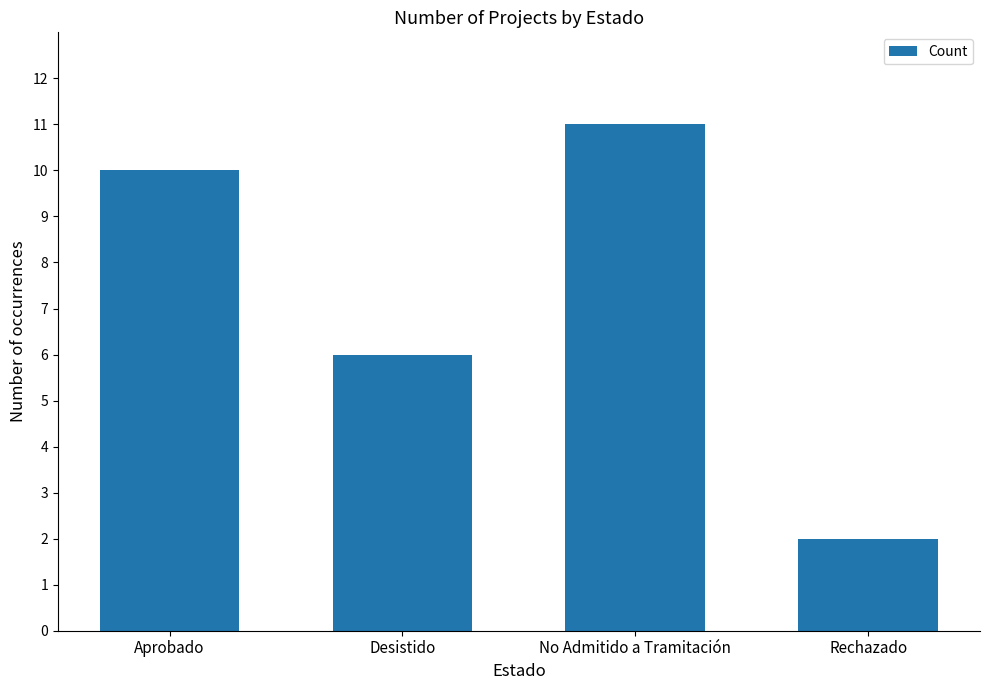

What is the label of the 4th bar from the left?

Rechazado